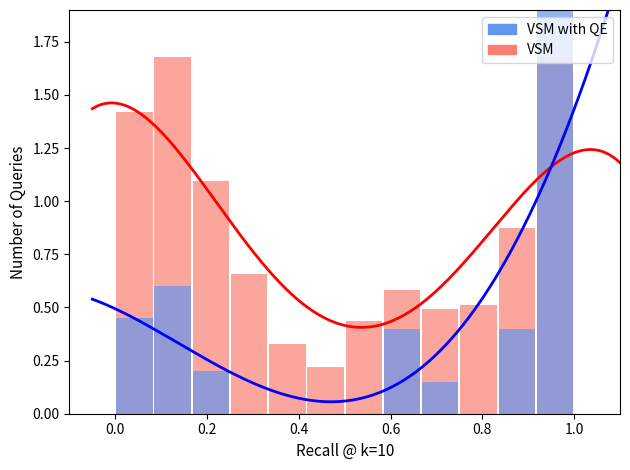

What is the greatest value displayed?

2.2